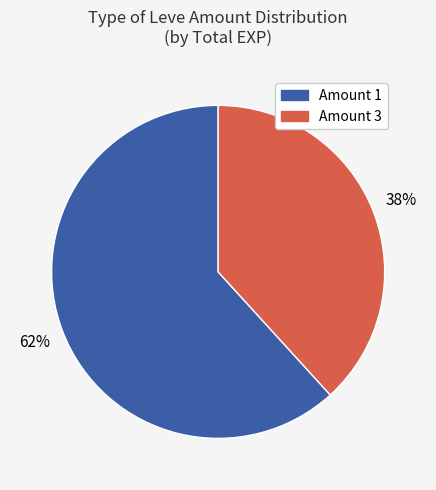

To the nearest percent, what is the average slice percentage?

50%